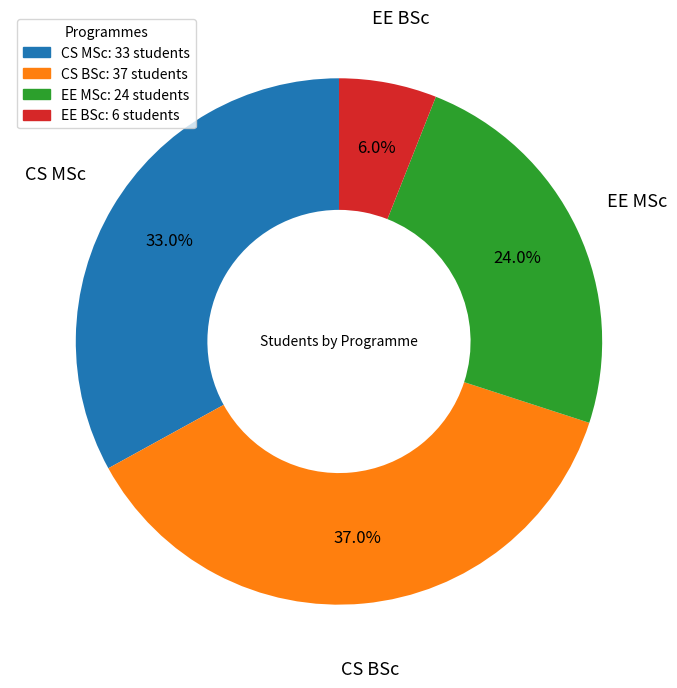

Which has a higher value, CS MSc or EE MSc?

CS MSc